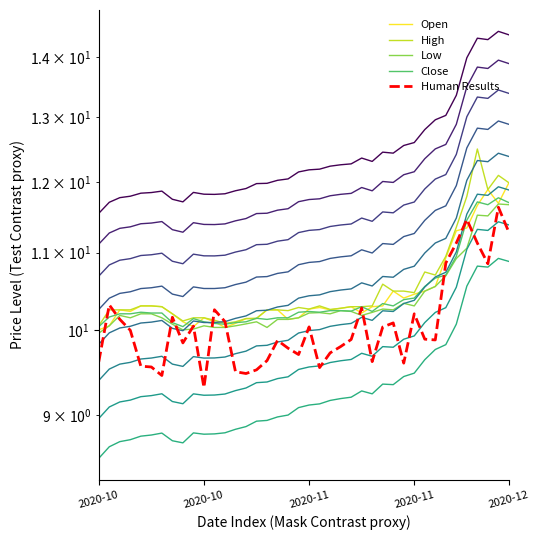

Is the value of High at 2020-12 greater than the value of Close at 2020-11?

Yes